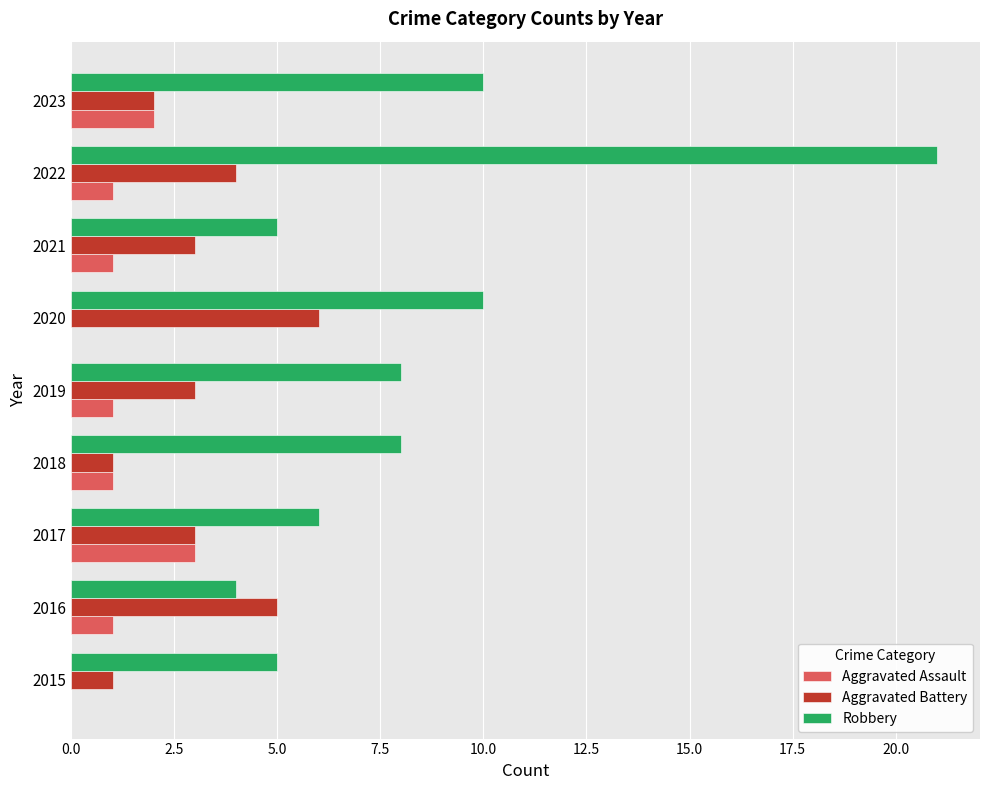

What is the sum of all Aggravated Battery values?

28